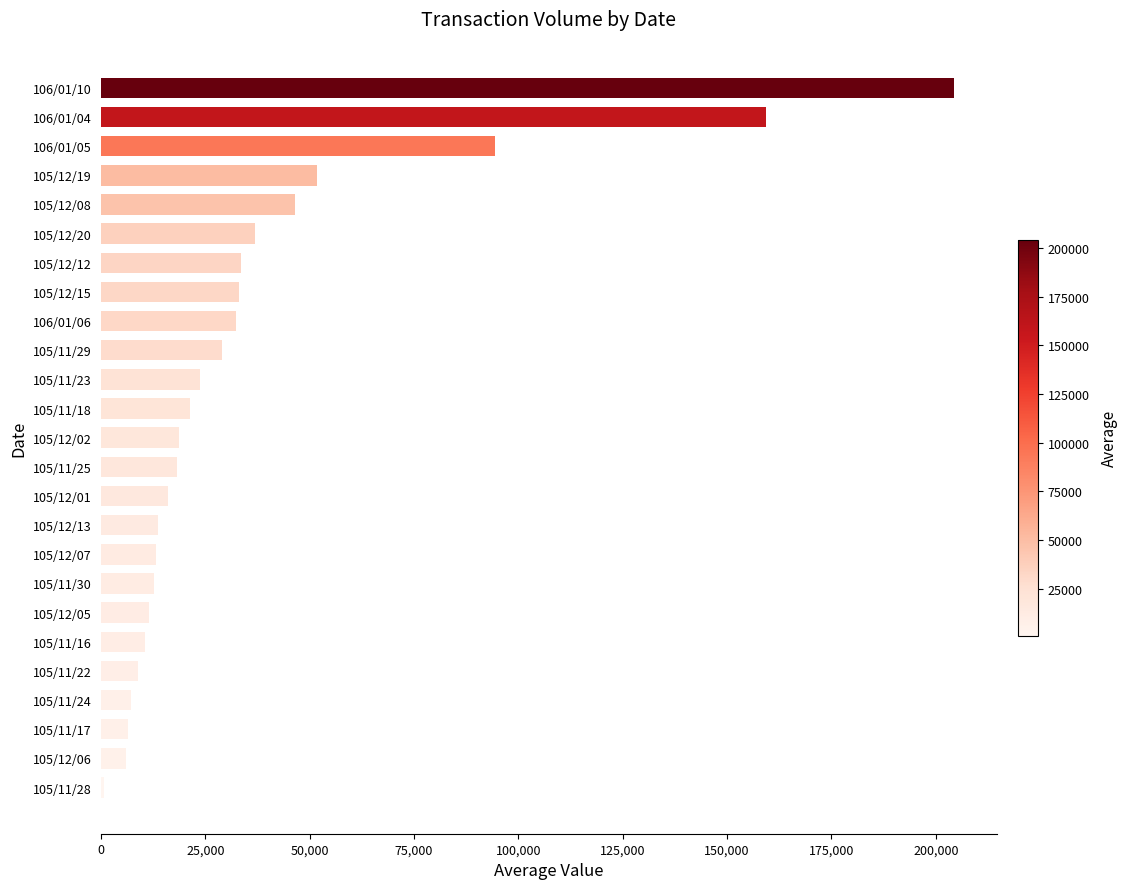

How many series are shown in this chart?

1